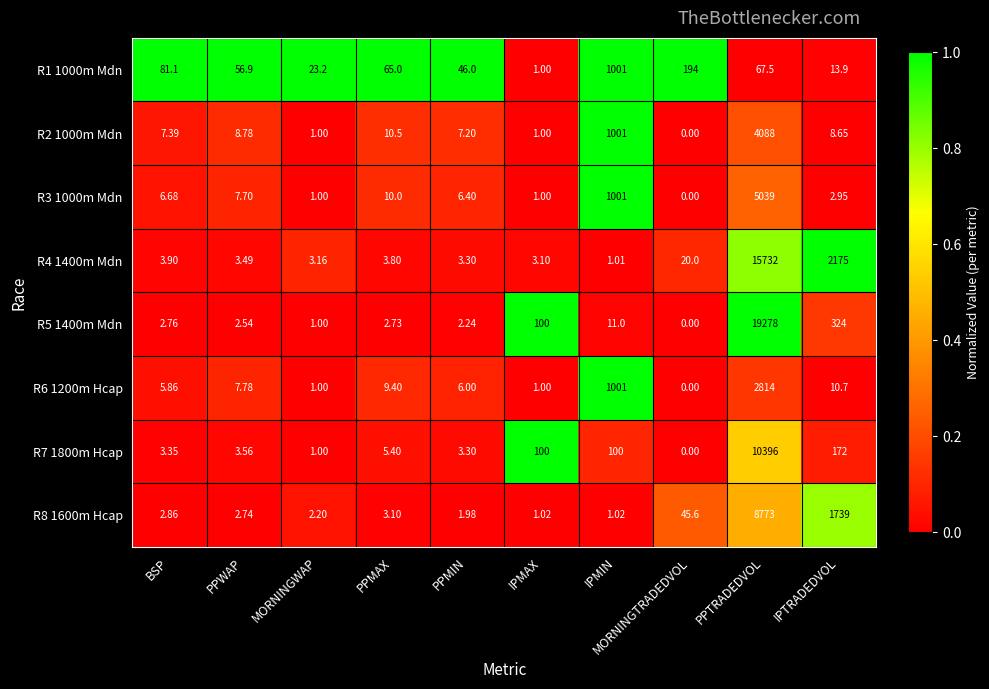

How many data points does each series have?

10